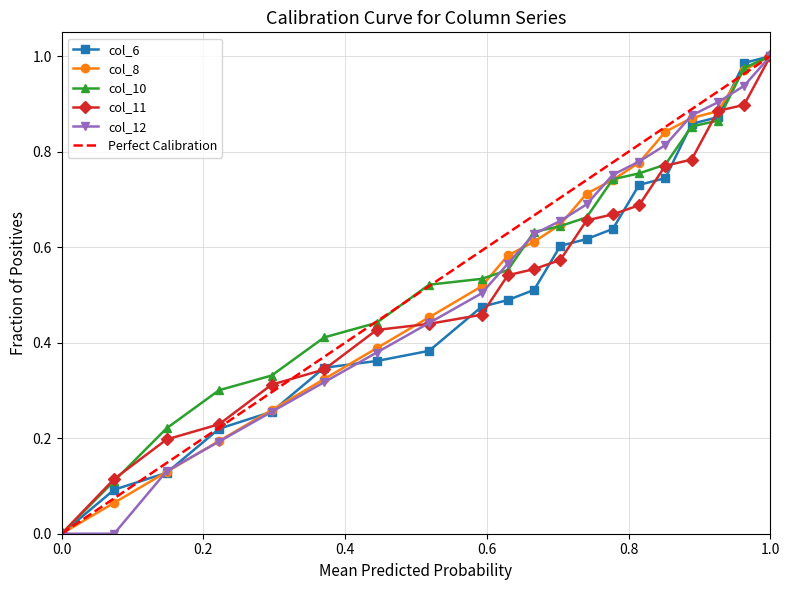

True or false: col_8 has more than 2 points higher than both neighbors.

False